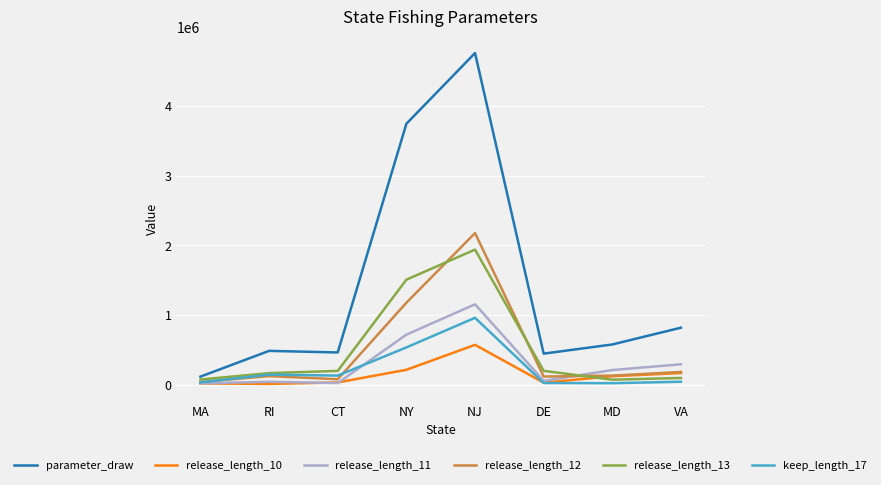

How many values in the release_length_12 series are below 131290?

4